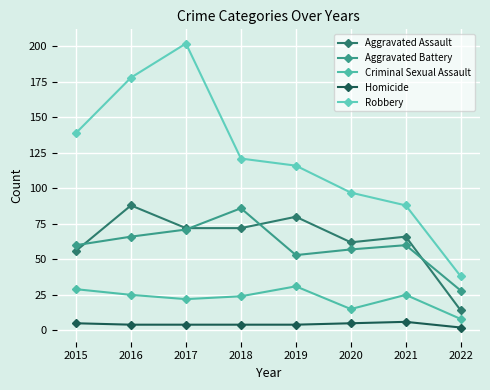

The value of Aggravated Assault at 2016 is 43. True or false?

False